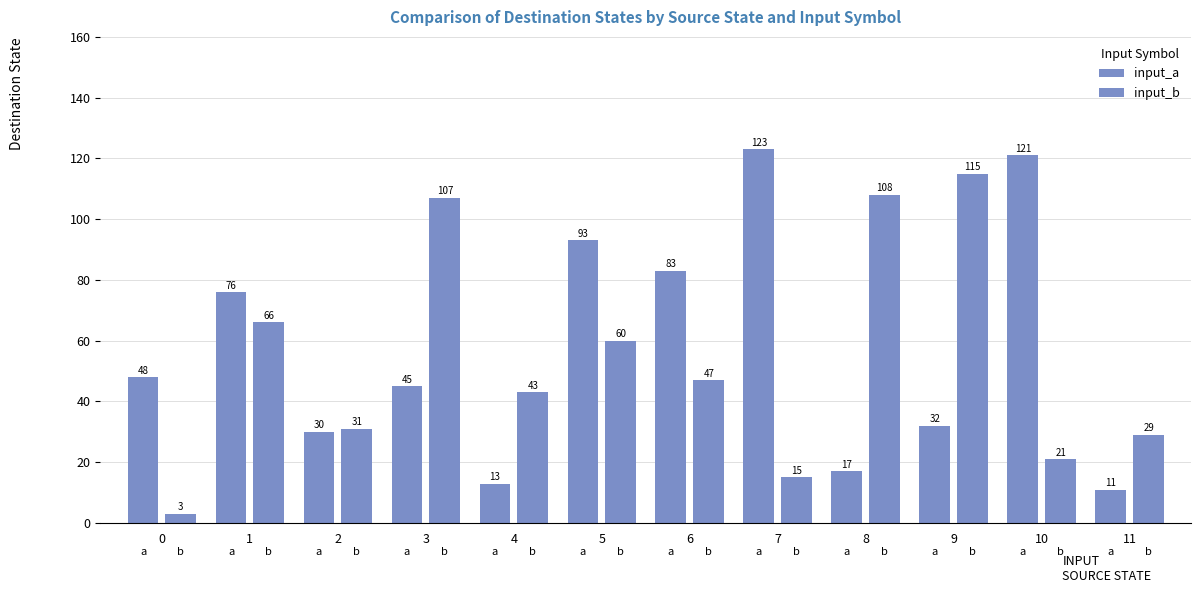

What is the greatest value displayed?

123